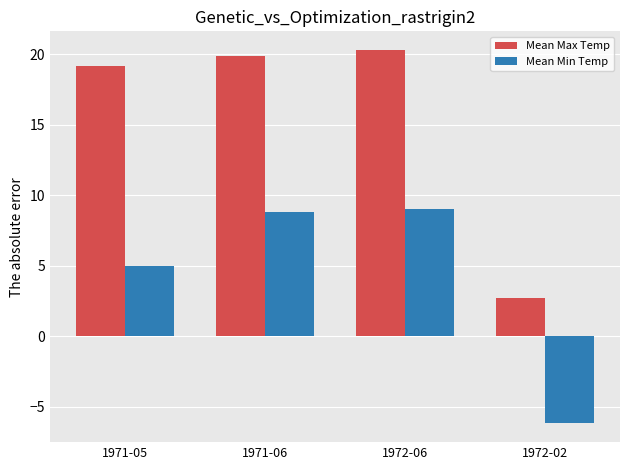

At which label does Mean Min Temp reach its minimum?

1972-02